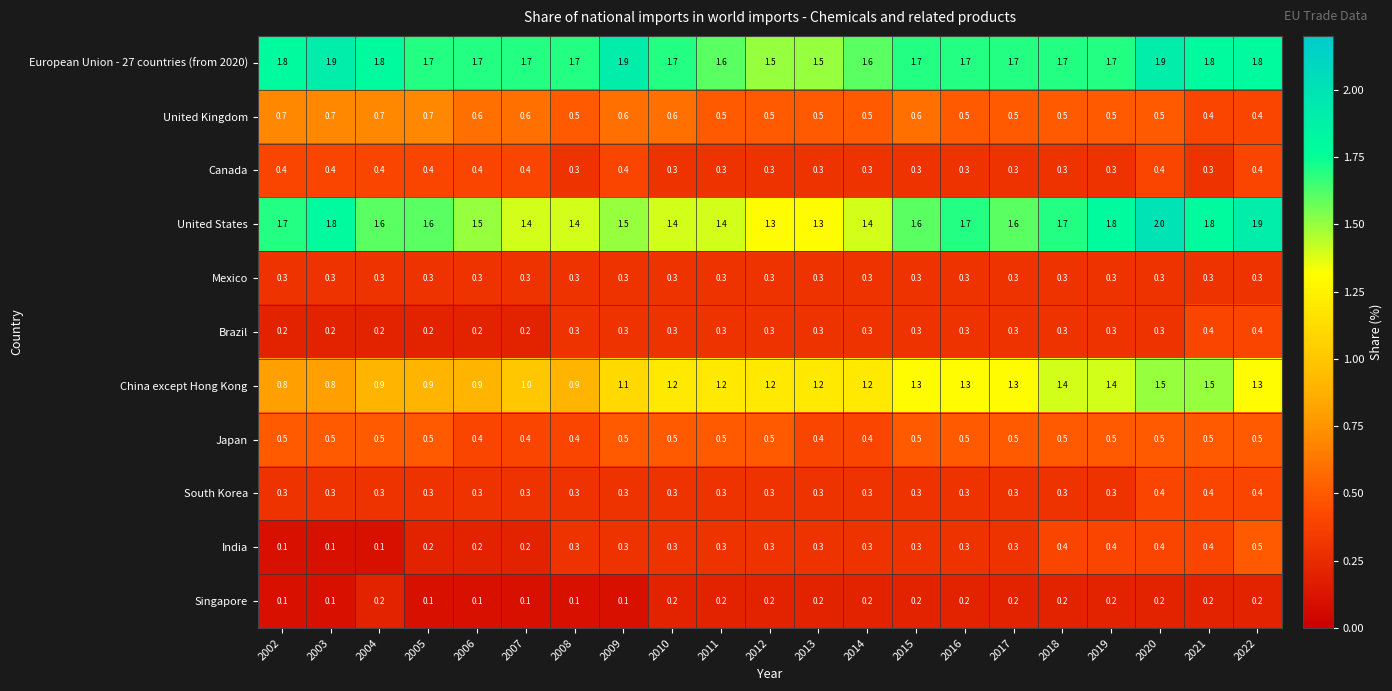

What is the highest value of the European Union - 27 countries (from 2020) series?

1.9